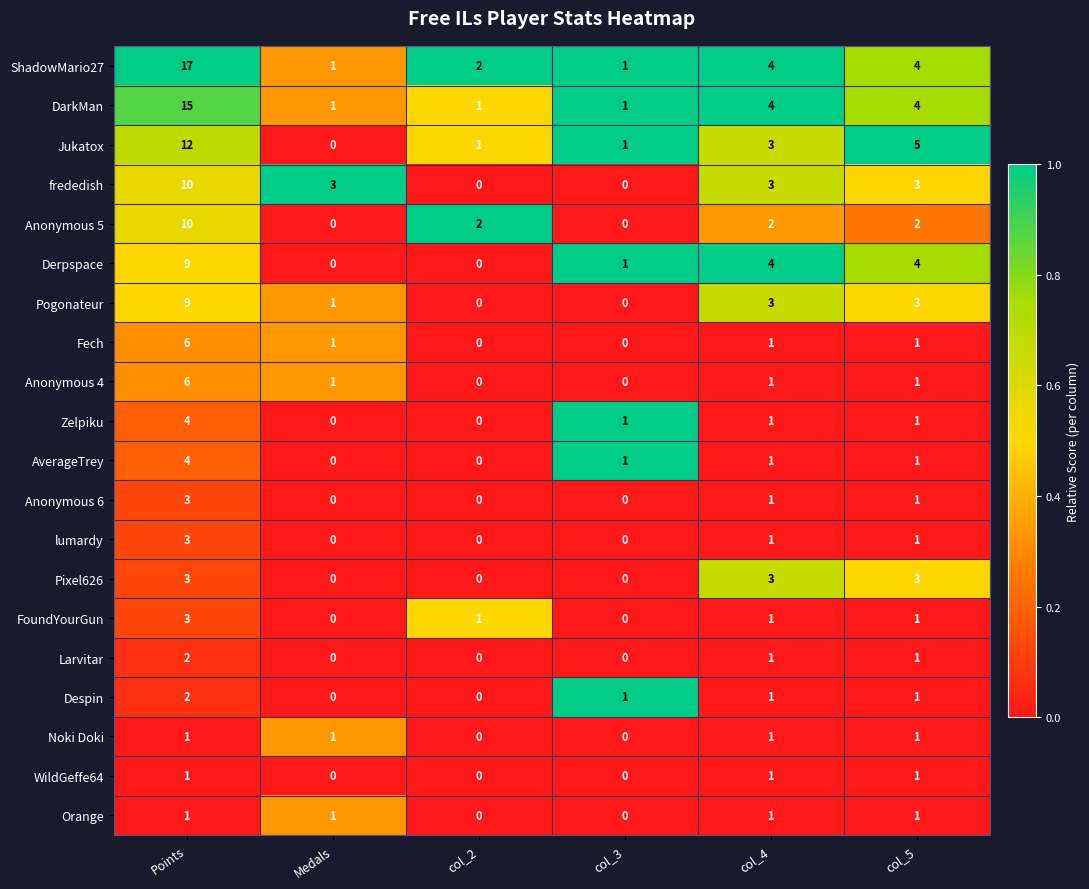

How many distinct data groups are displayed?

20